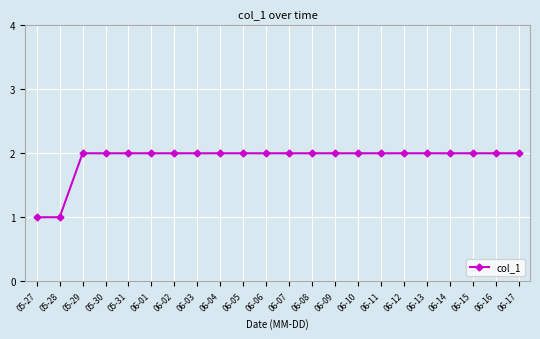

Reading left to right, what are all the values shown in this chart?

05-27=1	05-28=1	05-29=2	05-30=2	05-31=2	06-01=2	06-02=2	06-03=2	06-04=2	06-05=2	06-06=2	06-07=2	06-08=2	06-09=2	06-10=2	06-11=2	06-12=2	06-13=2	06-14=2	06-15=2	06-16=2	06-17=2